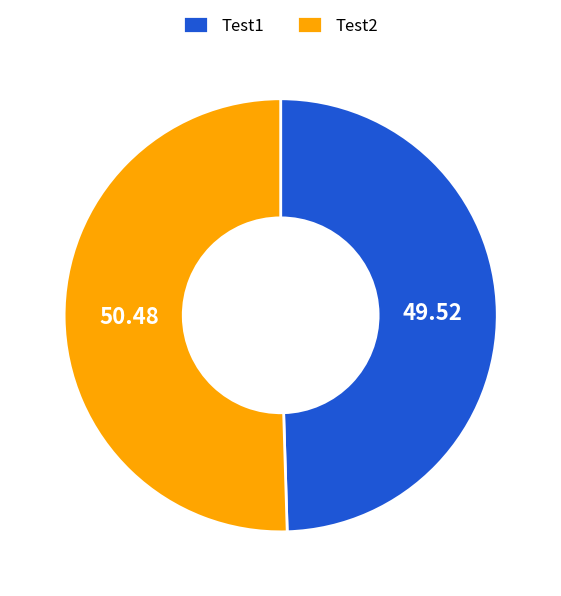

Combined, do Test2 and Test1 account for over 50%?

Yes